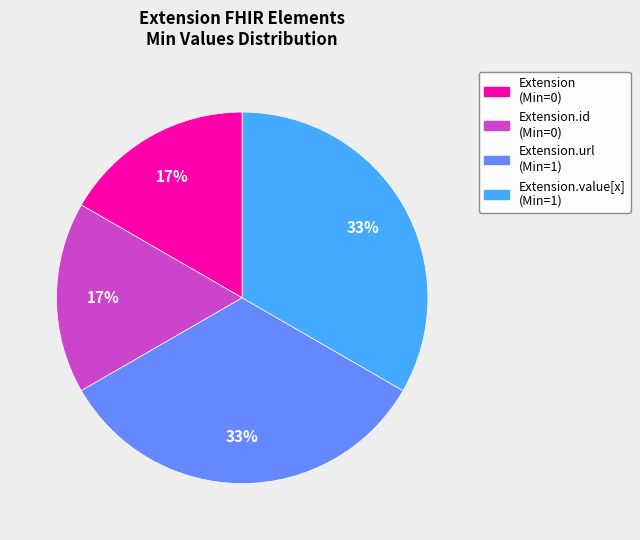

How many slices are in this pie chart?

4